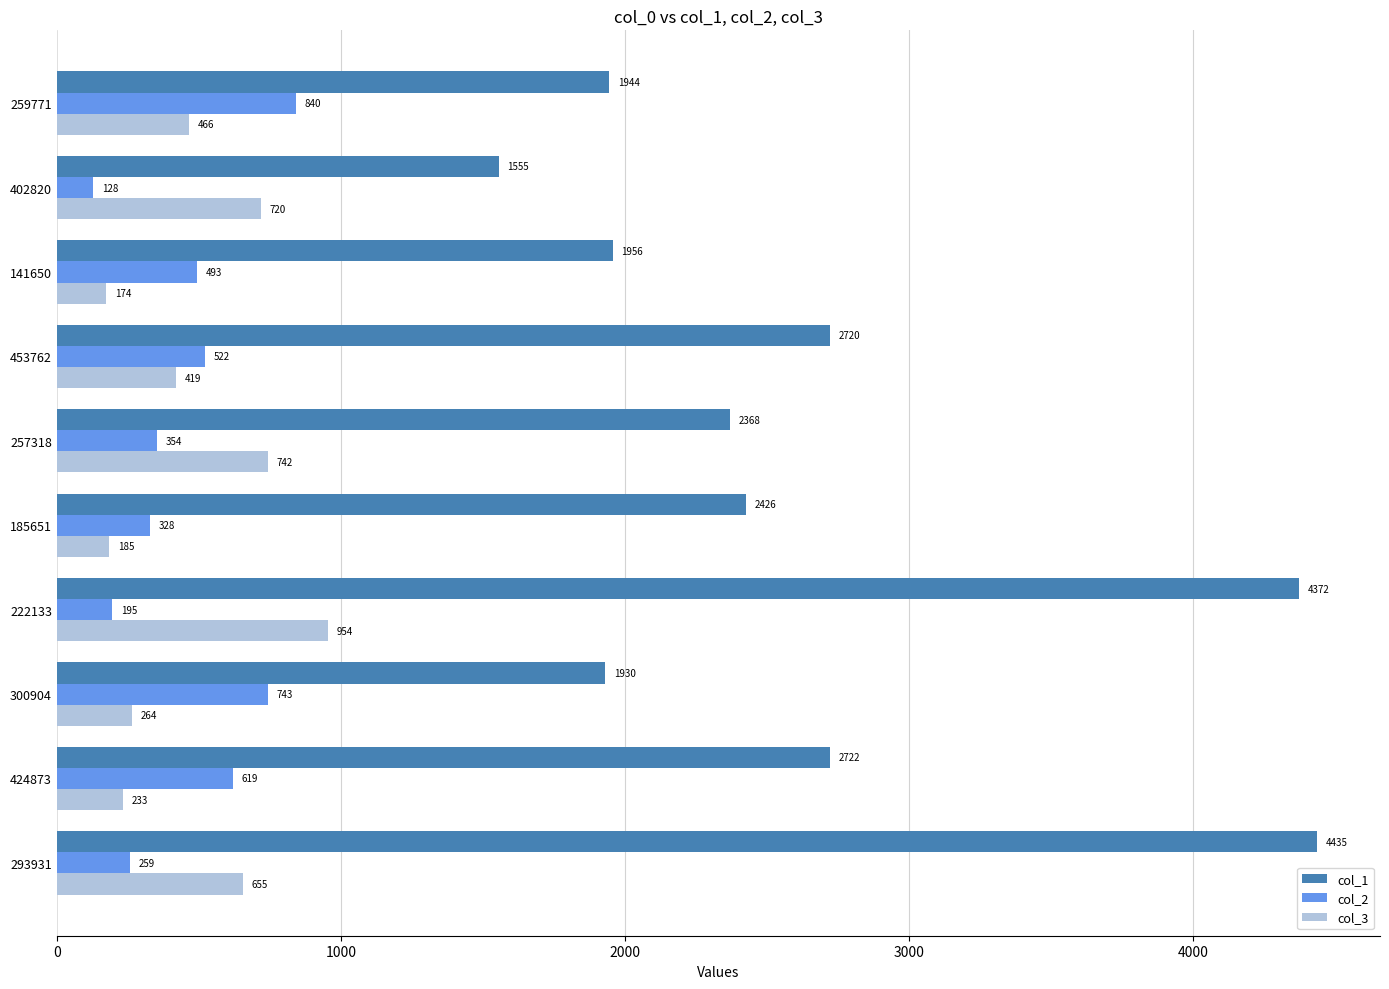

Rank the series by their maximum value, from lowest to highest.

col_2, col_3, col_1